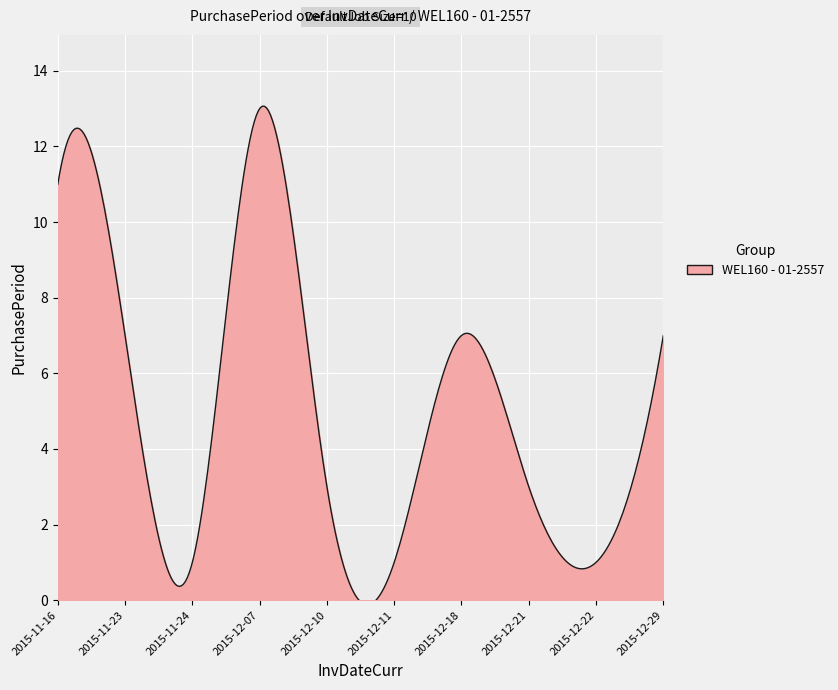

What is the difference between the maximum and minimum values?

13.2